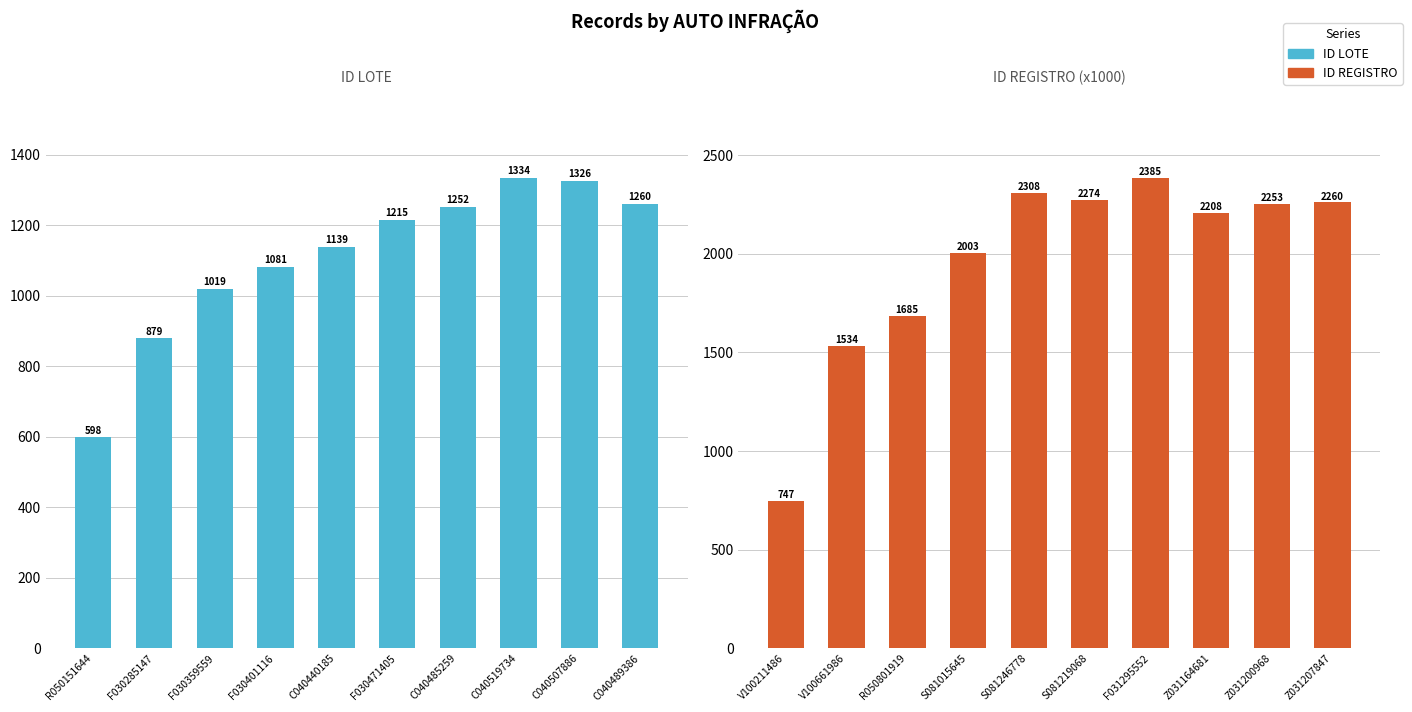

Rank the series by their maximum value, from highest to lowest.

ID REGISTRO, ID LOTE